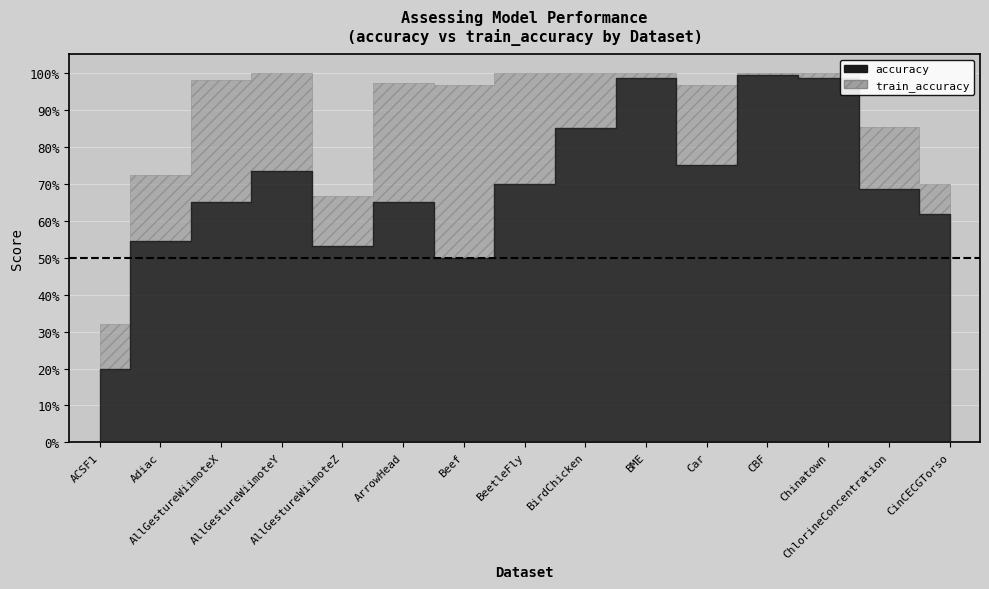

Reading left to right, list all the values displayed in this chart.

accuracy: ACSF1=0.2	Adiac=0.5	AllGestureWiimoteX=0.6	AllGestureWiimoteY=0.7	AllGestureWiimoteZ=0.5	ArrowHead=0.7	Beef=0.5	BeetleFly=0.7	BirdChicken=0.9	BME=1.0	Car=0.8	CBF=1.0	Chinatown=1.0	ChlorineConcentration=0.7	CinCECGTorso=0.6
train_accuracy: ACSF1=0.3	Adiac=0.7	AllGestureWiimoteX=1.0	AllGestureWiimoteY=1.0	AllGestureWiimoteZ=0.7	ArrowHead=1.0	Beef=1.0	BeetleFly=1.0	BirdChicken=1.0	BME=1.0	Car=1.0	CBF=1.0	Chinatown=1.0	ChlorineConcentration=0.9	CinCECGTorso=0.7